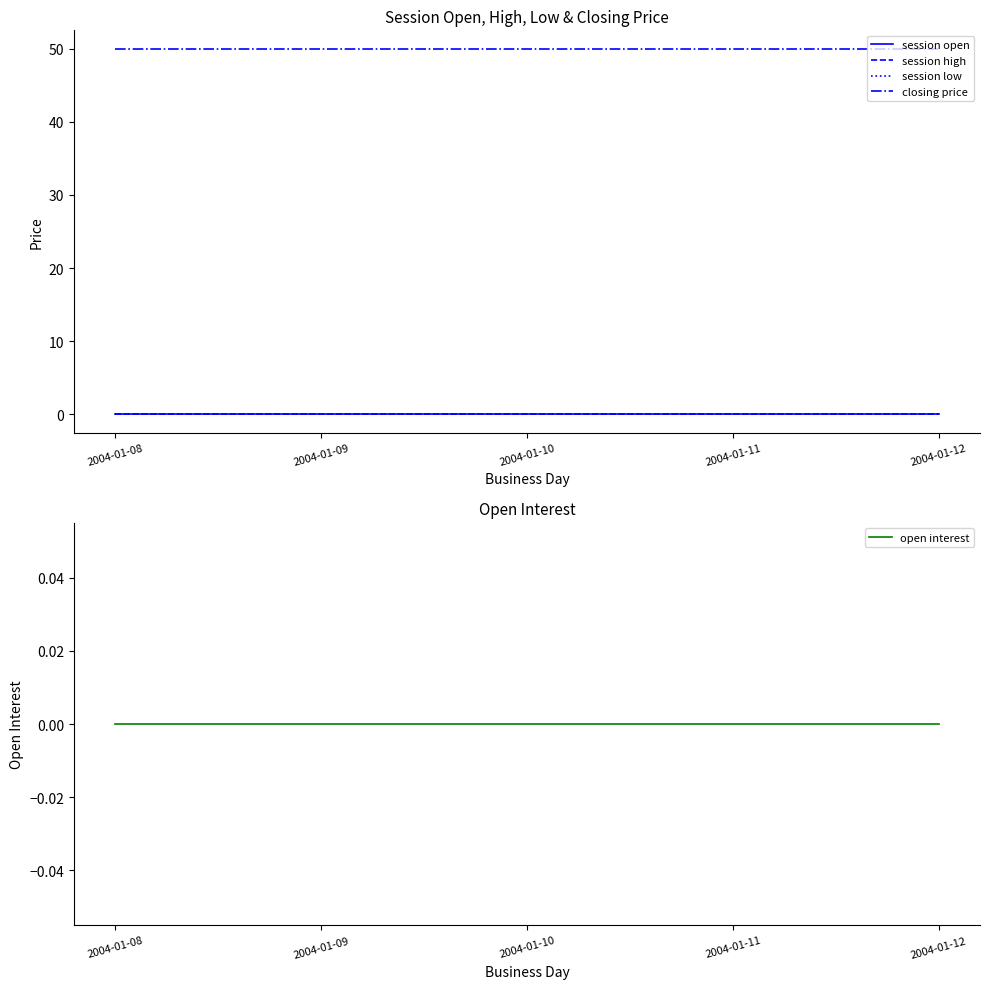

How many lines are shown in the chart?

5